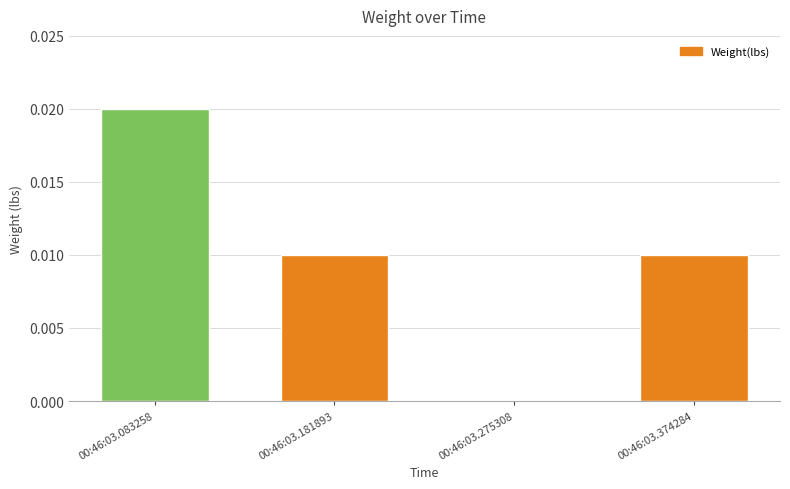

Which category has the highest value across all series?

00:46:03.083258